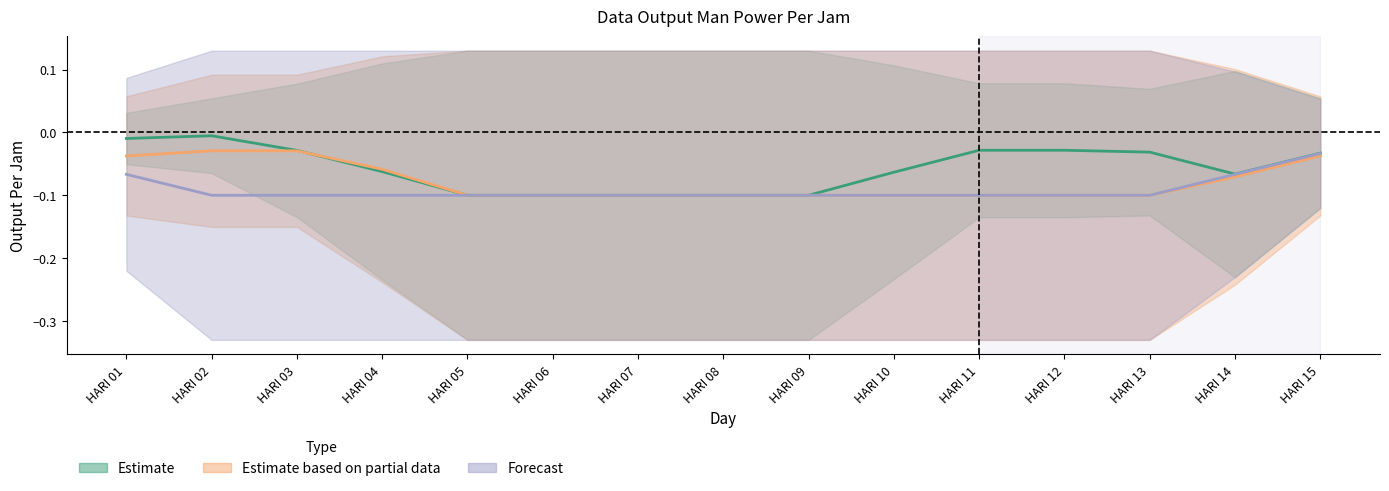

Rank the series at HARI 11 from highest to lowest value.

Estimate, Forecast, Estimate based on partial data